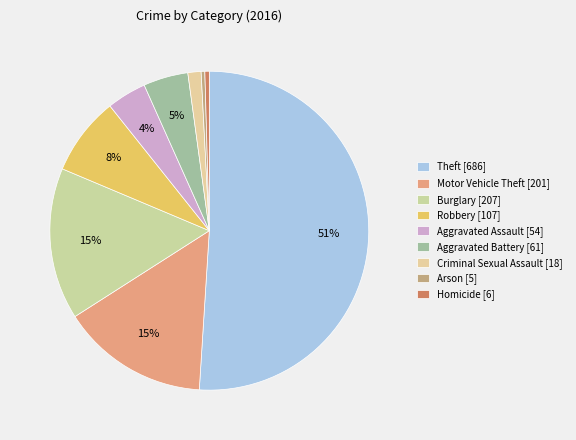

How many segments does this pie chart have?

9